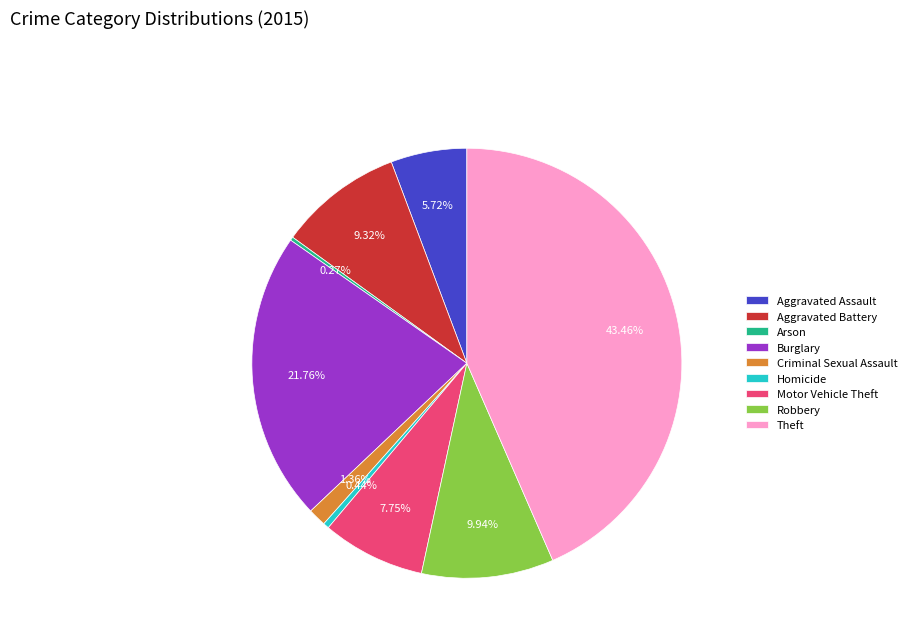

Combined, do Homicide and Aggravated Assault account for over 50%?

No